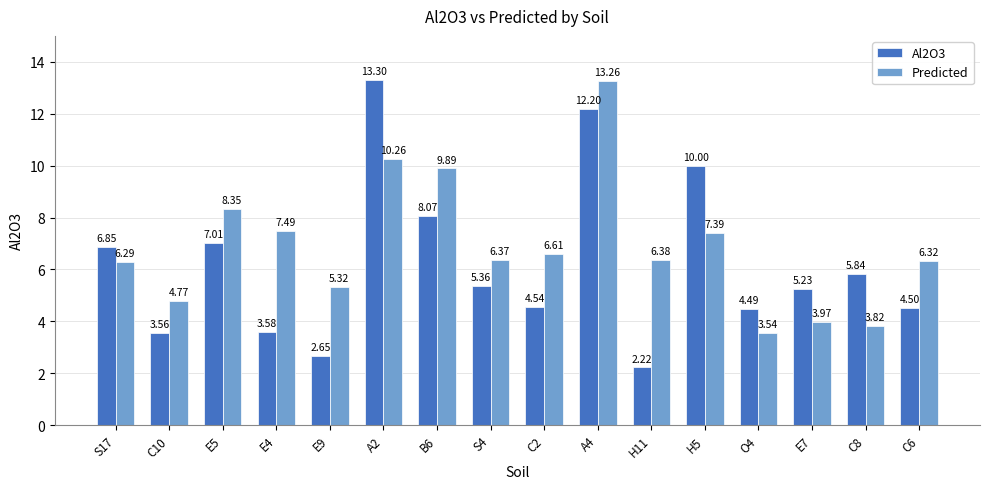

What position from the right is E4?

13